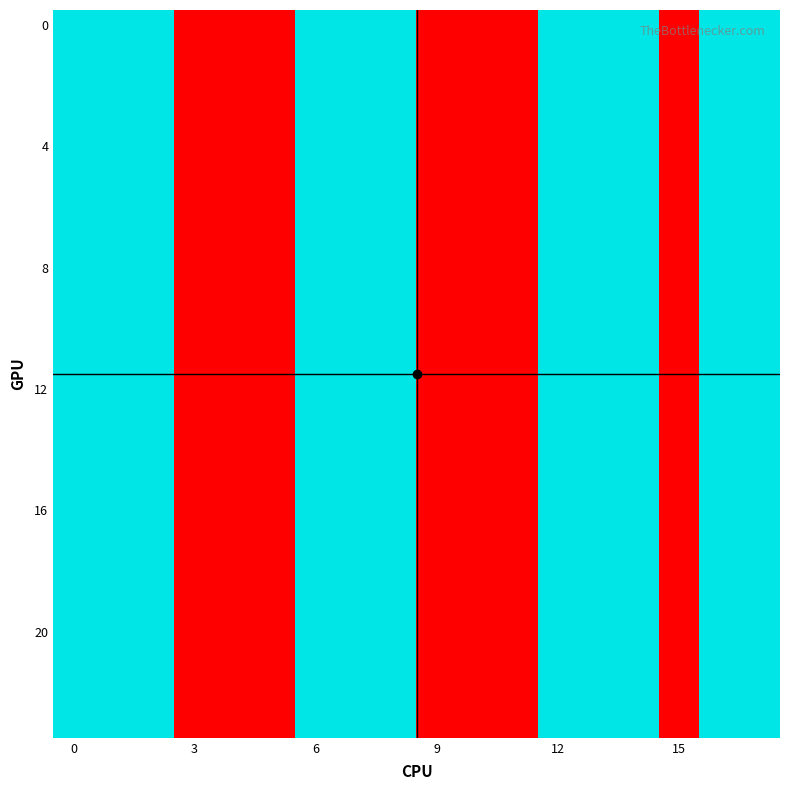

What is the minimum value shown in the chart?

1